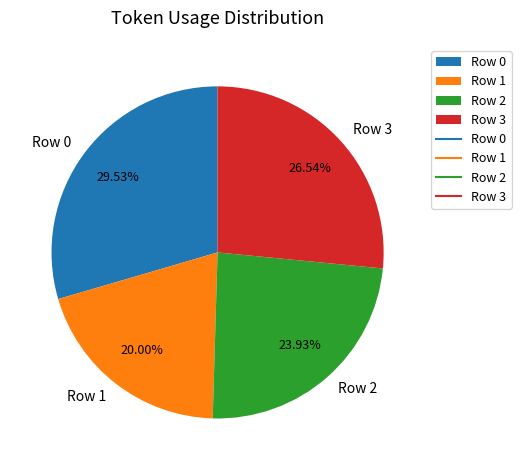

Rank the categories by value from highest to lowest.

Row 0, Row 3, Row 2, Row 1